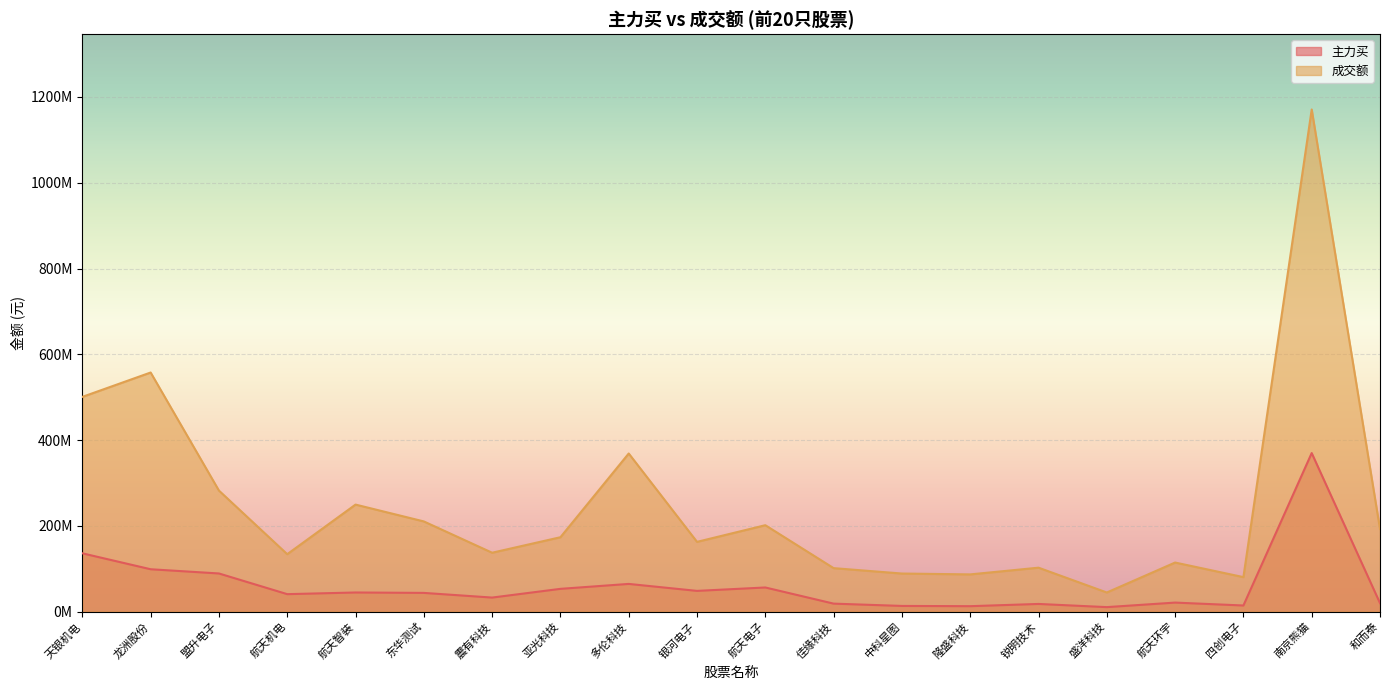

True or false: 主力买 and 成交额 cross at least once.

False